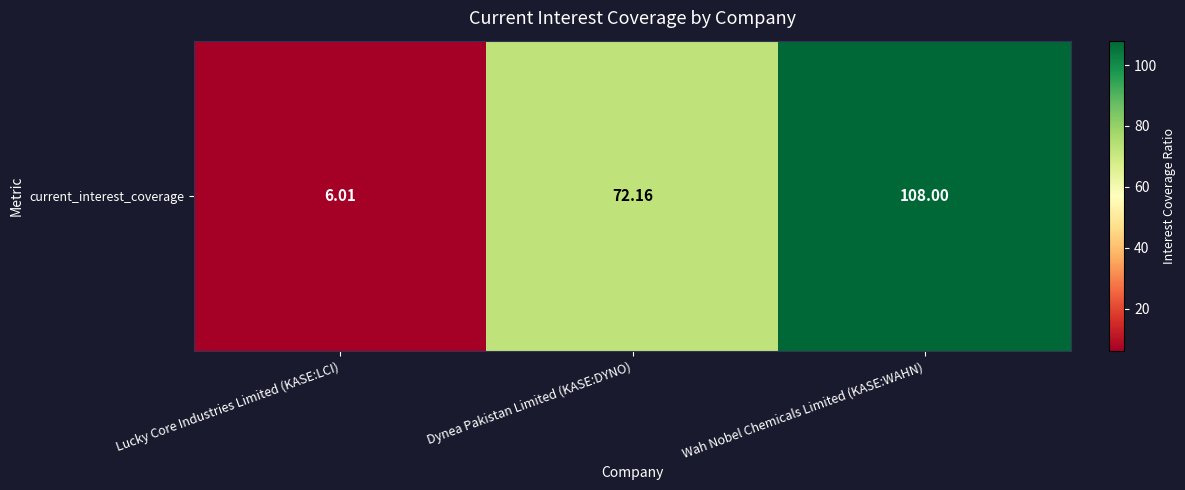

How many categories are shown in the chart?

3